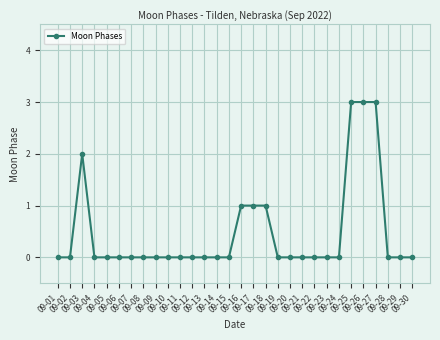

Is this an area chart (filled region under the line)?

No